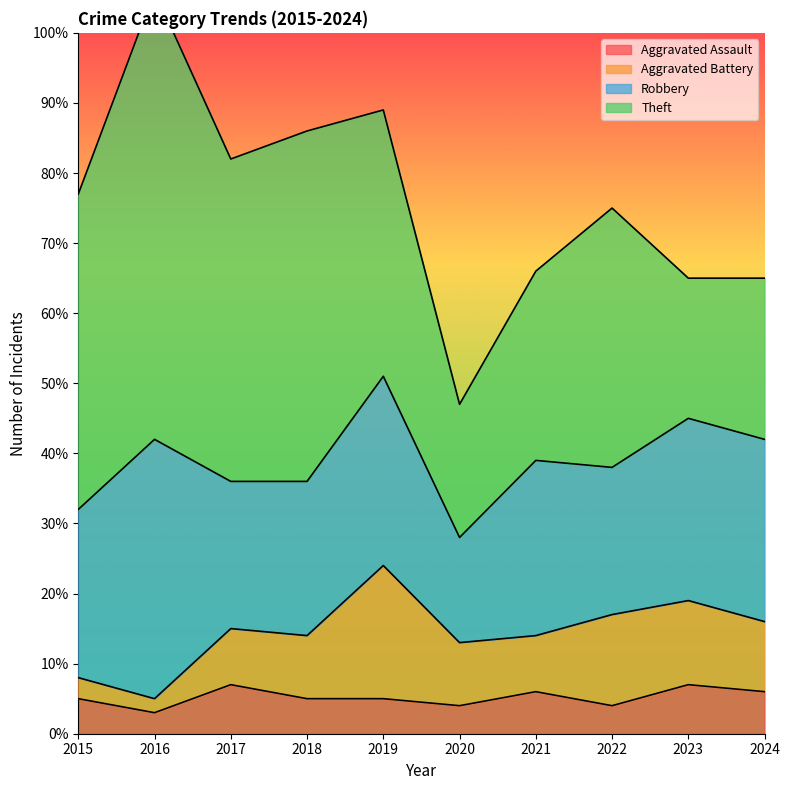

Which category has the highest value in the Theft series?

2016